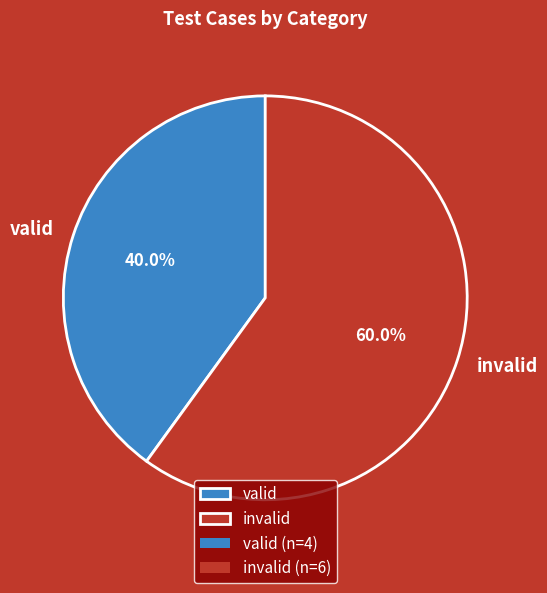

What percentage is the invalid slice, to the nearest percent?

60%